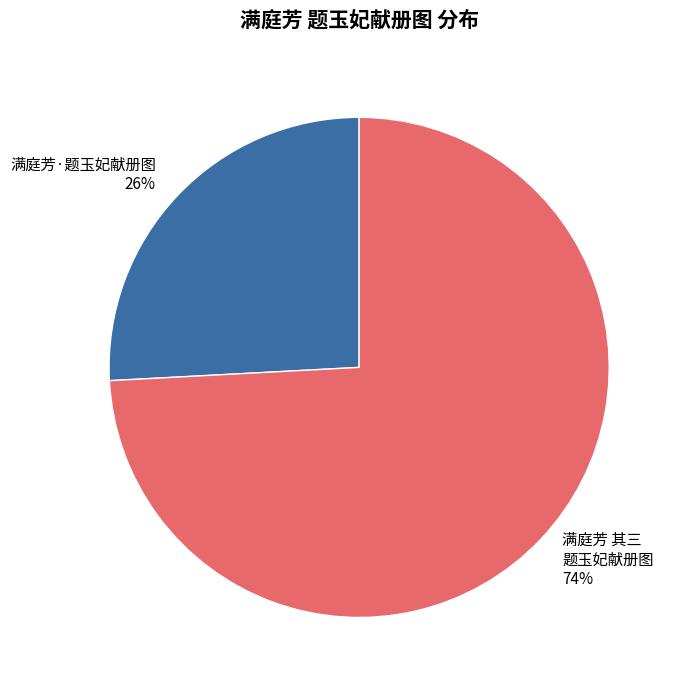

How many segments does this pie chart have?

2